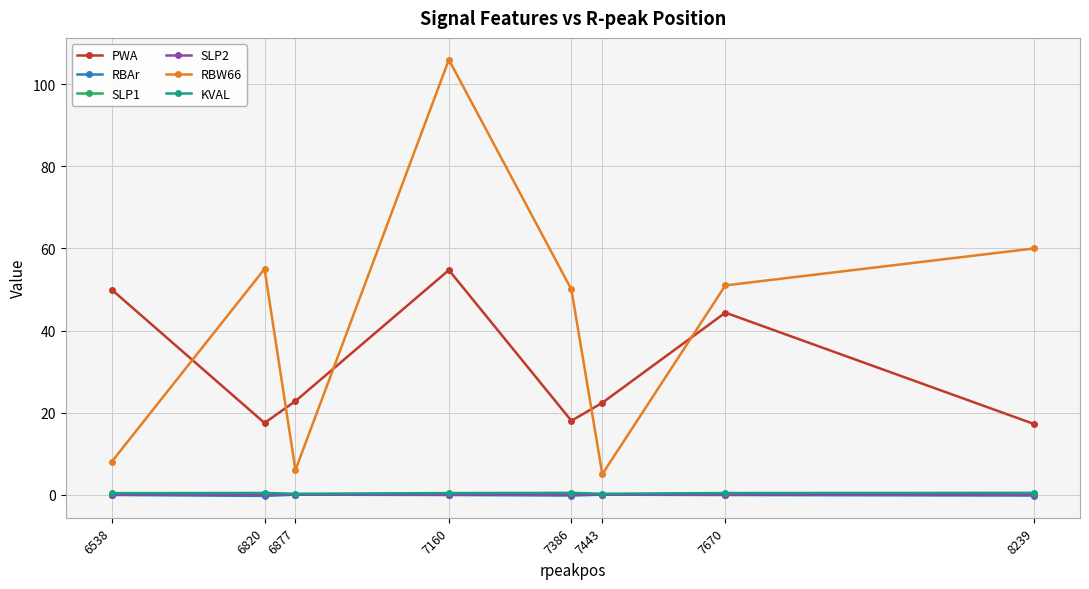

What is the minimum value for RBW66?

5.0